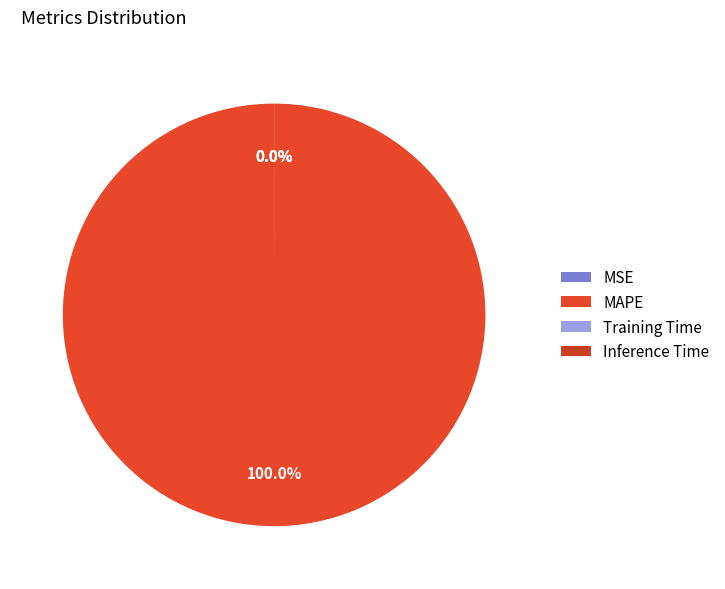

Which category accounts for the majority?

MAPE